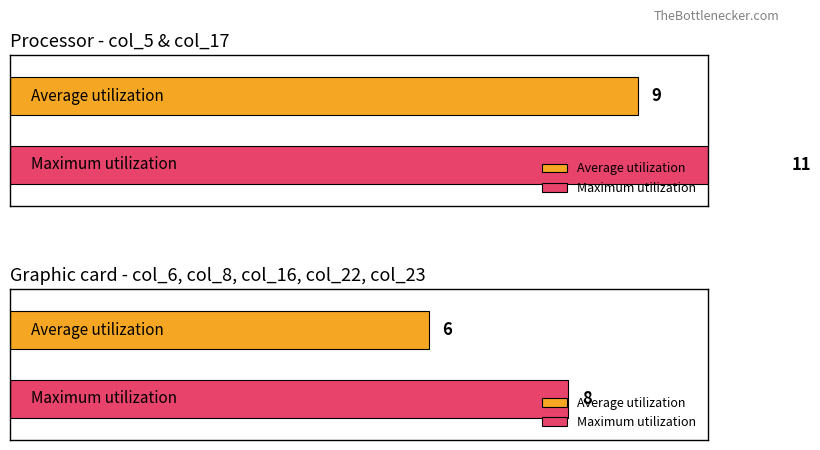

The col_6 series shows 0 at 2. True or false?

True